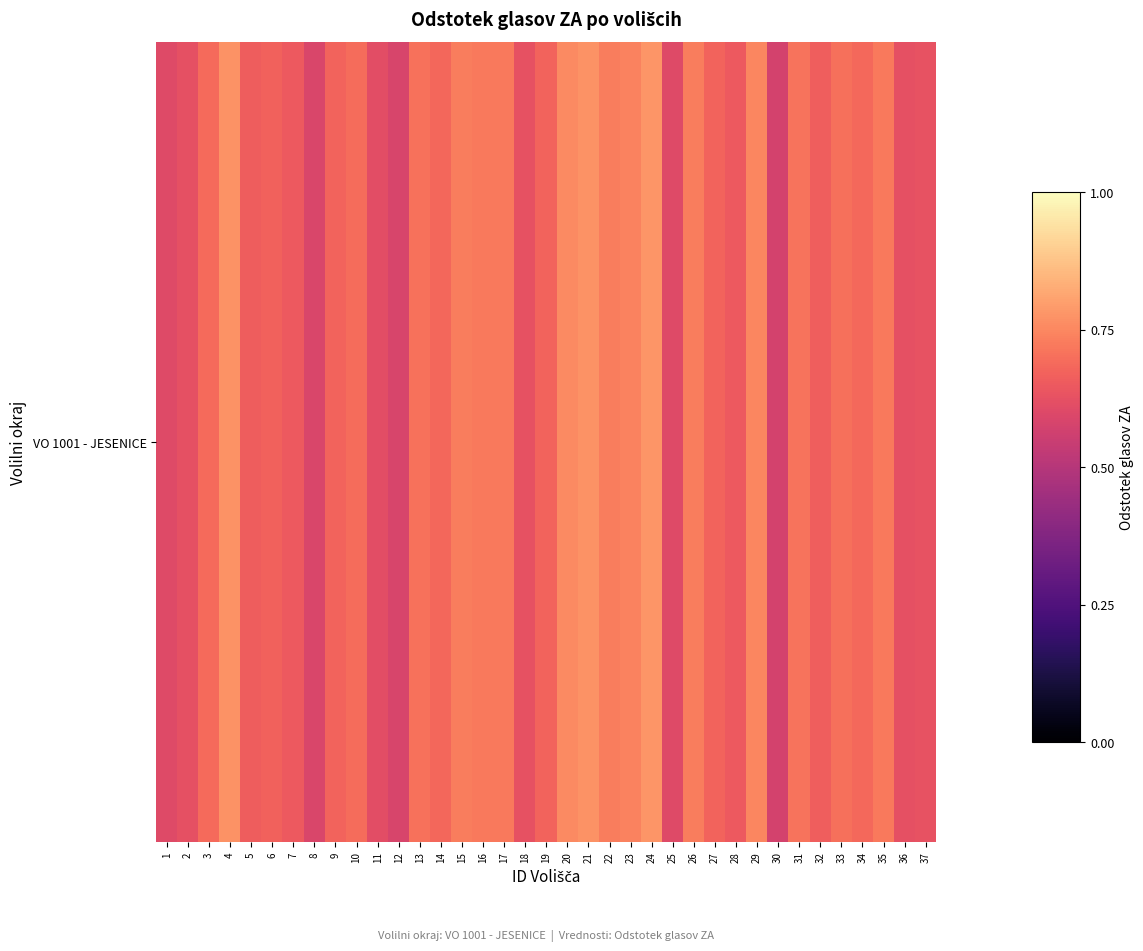

Rank the categories by value from lowest to highest.

30, 12, 8, 25, 1, 11, 2, 36, 18, 37, 7, 28, 5, 32, 6, 9, 27, 19, 14, 34, 3, 10, 33, 13, 31, 17, 35, 16, 22, 15, 26, 23, 29, 20, 4, 21, 24